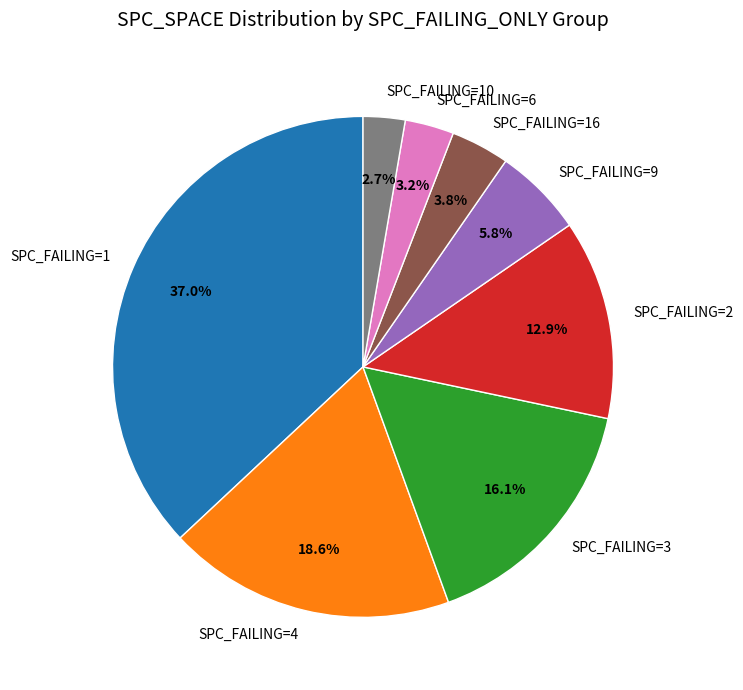

Do SPC_FAILING=2 and SPC_FAILING=4 together represent more than half of the pie?

No